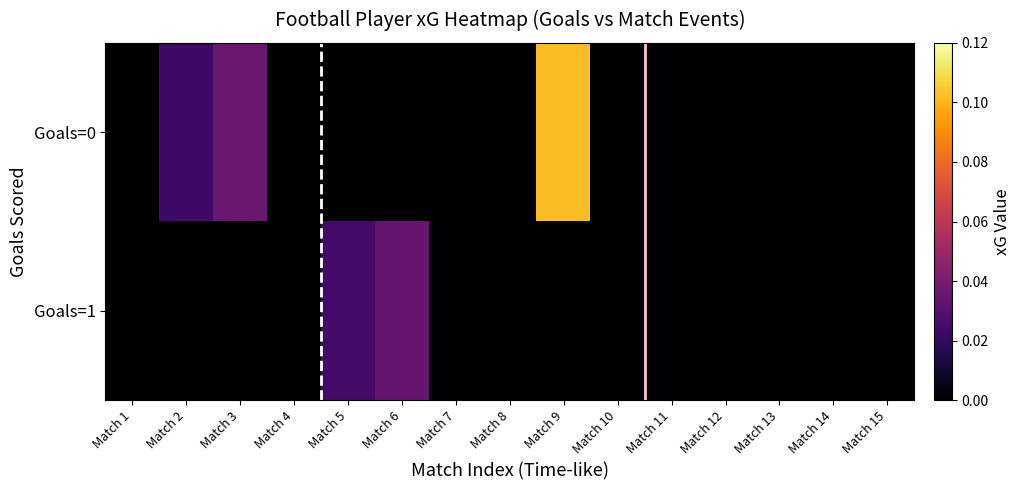

Reading left to right, extract all data points from this chart.

Goals=0: Match 1=0.0	Match 2=0.0	Match 3=0.0	Match 4=0.0	Match 5=0.0	Match 6=0.0	Match 7=0.0	Match 8=0.0	Match 9=0.1	Match 10=0.0	Match 11=0.0	Match 12=0.0	Match 13=0.0	Match 14=0.0	Match 15=0.0
Goals=1: Match 1=0.0	Match 2=0.0	Match 3=0.0	Match 4=0.0	Match 5=0.0	Match 6=0.0	Match 7=0.0	Match 8=0.0	Match 9=0.0	Match 10=0.0	Match 11=0.0	Match 12=0.0	Match 13=0.0	Match 14=0.0	Match 15=0.0